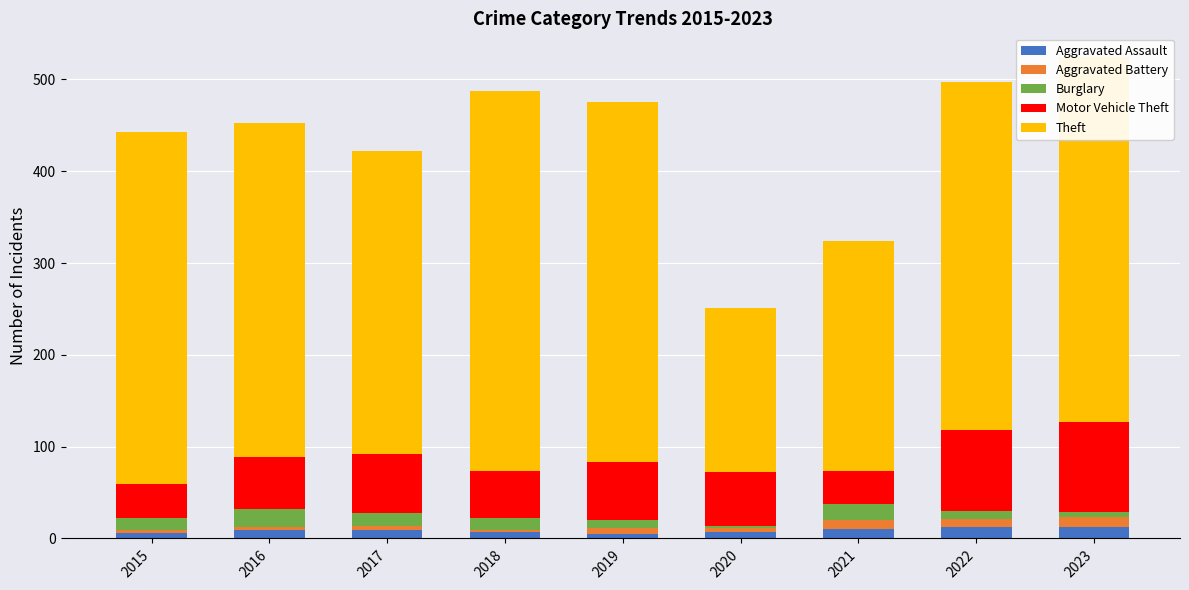

What is the maximum value for Aggravated Assault?

13